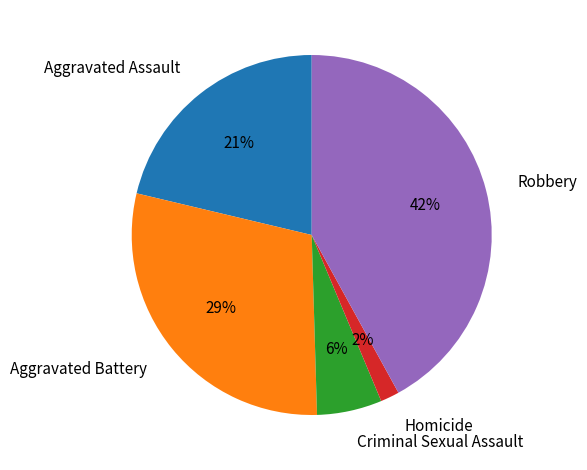

Does any single category account for the majority?

No